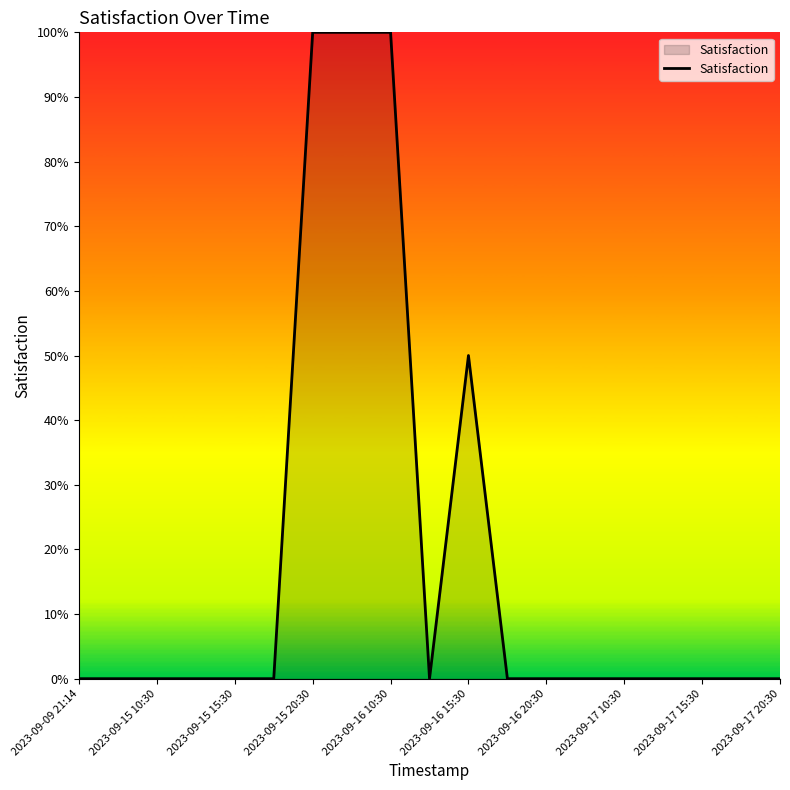

Does the chart display data point markers on the line(s)?

No